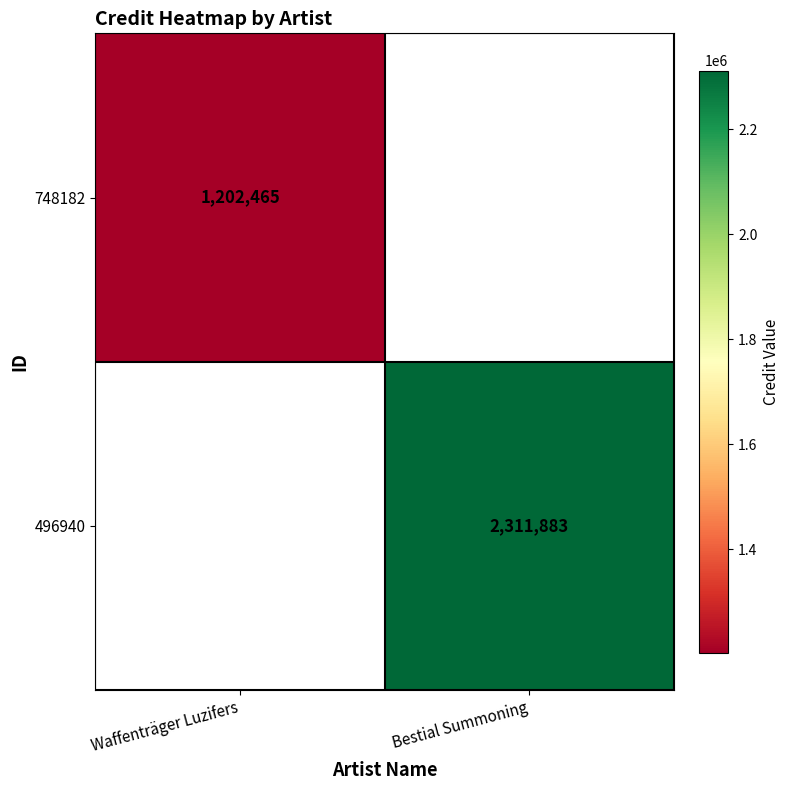

What is the maximum value shown in the chart?

2311883.0